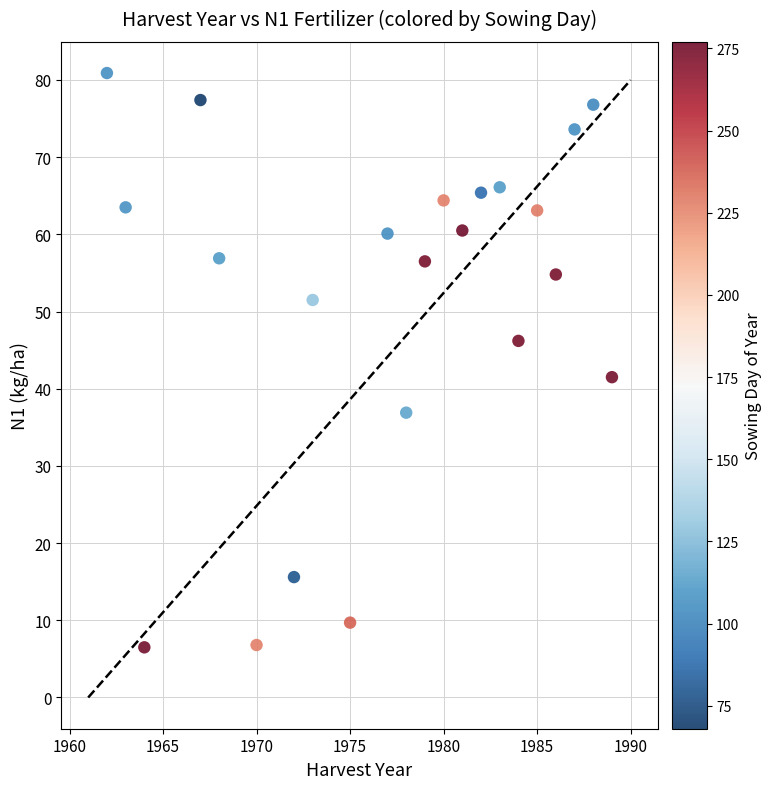

What is the range of Y values (max minus min)?

74.4